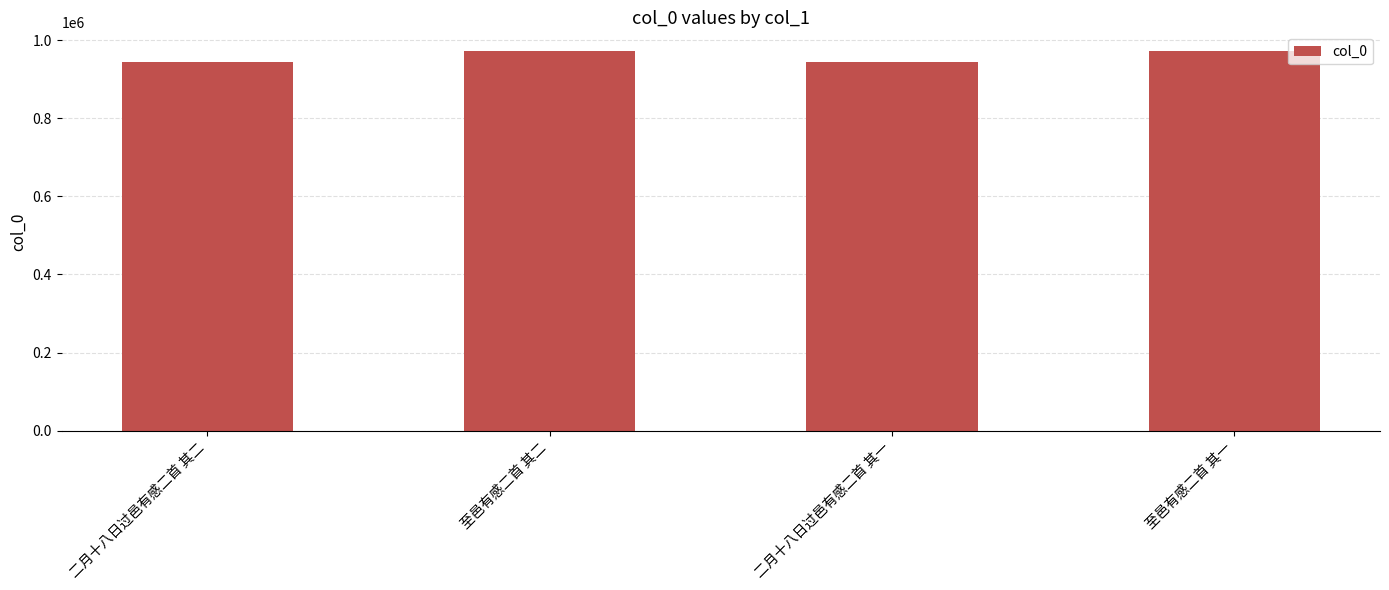

Are the bars grouped side by side (vs. stacked)?

No